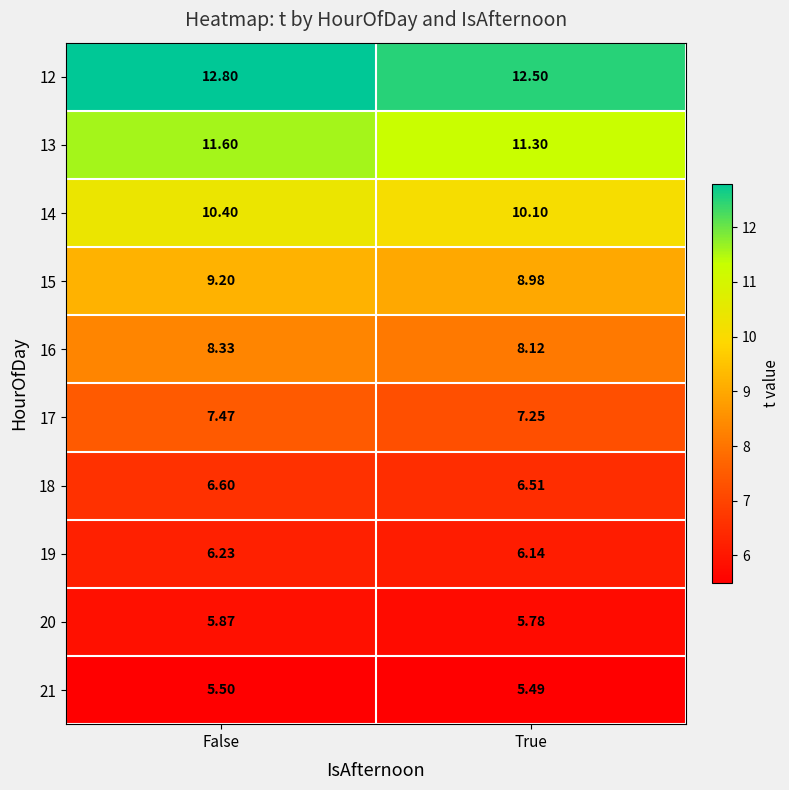

List the labels in order of 20 value, smallest first.

True, False